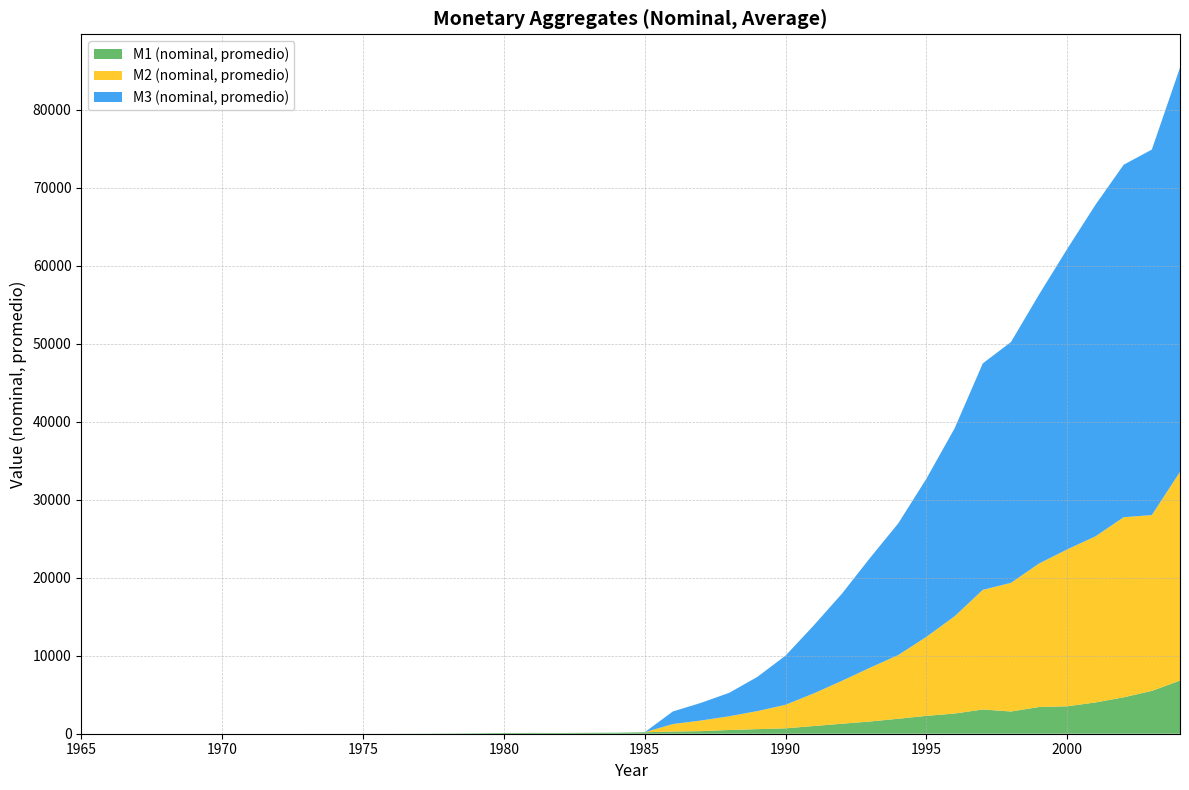

Reading right to left, transcribe all the data shown in this chart.

M1 (nominal, promedio): 6815	5492	4670	4010	3518	3426	2851	3108	2589	2292	1920	1568	1282	988	692	587	477	331	276	190	130	118	98	105	95	60	35	20	9	3	1	0	0	0	0	0	0	0	0	0
M2 (nominal, promedio): 26769	22548	23096	21302	20129	18407	16496	15341	12473	10138	8171	6902	5501	4181	3020	2314	1764	1362	967	0	0	0	0	0	0	0	0	0	0	0	0	0	0	0	0	0	0	0	0	0
M3 (nominal, promedio): 51840	46872	45202	42522	38545	34514	30882	29045	24102	20289	16889	14086	11174	8721	6309	4390	3007	2268	1614	0	0	0	0	0	0	0	0	0	0	0	0	0	0	0	0	0	0	0	0	0